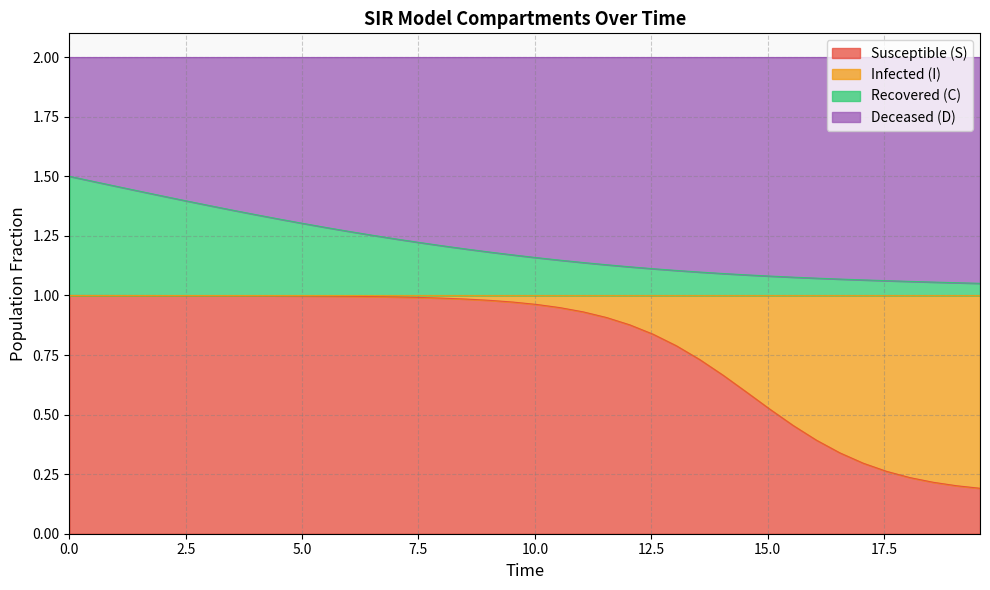

What is the sum of all C values?

48.2